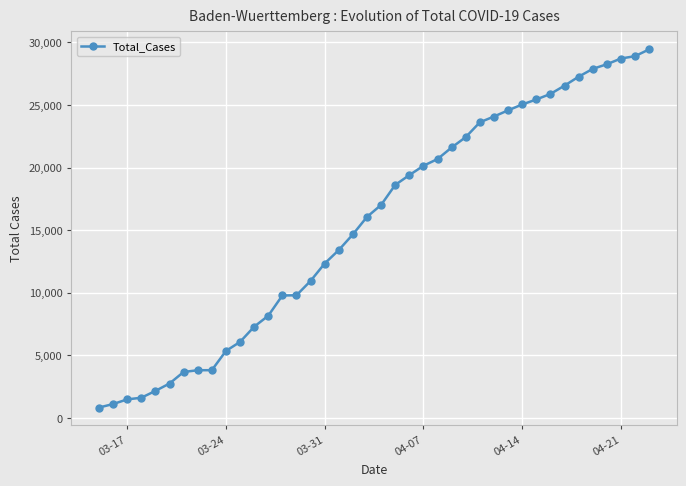

What is the difference between the maximum and minimum values?

28616